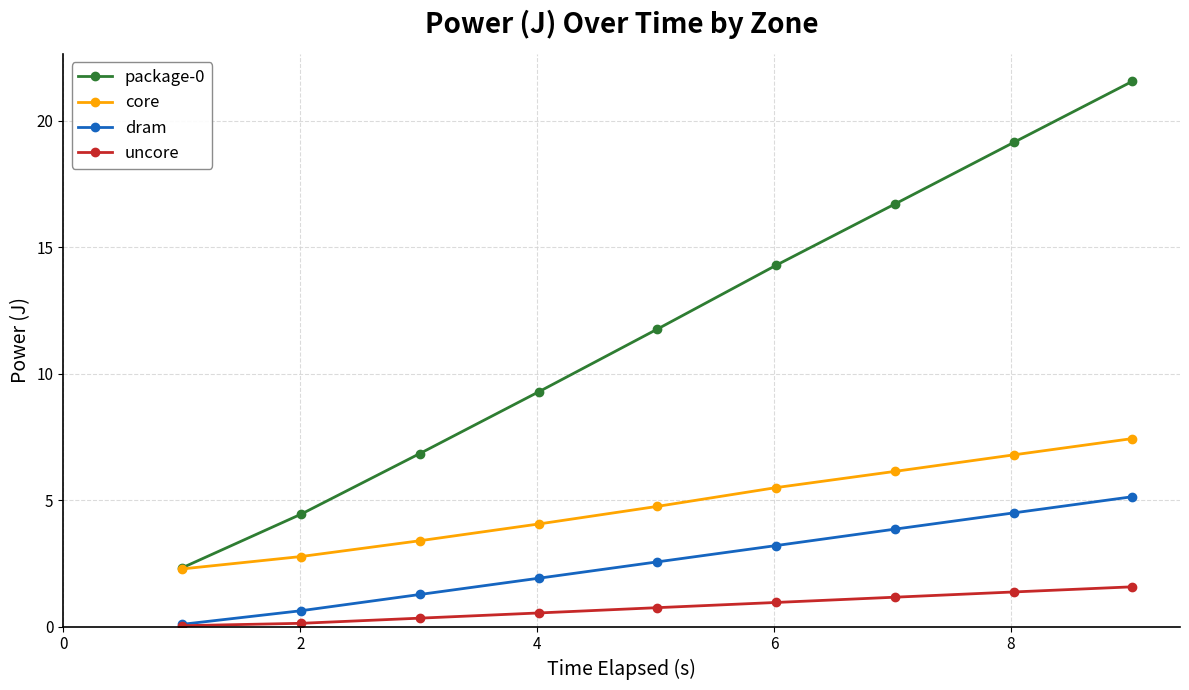

True or false: dram has more than 1 points higher than both neighbors.

False